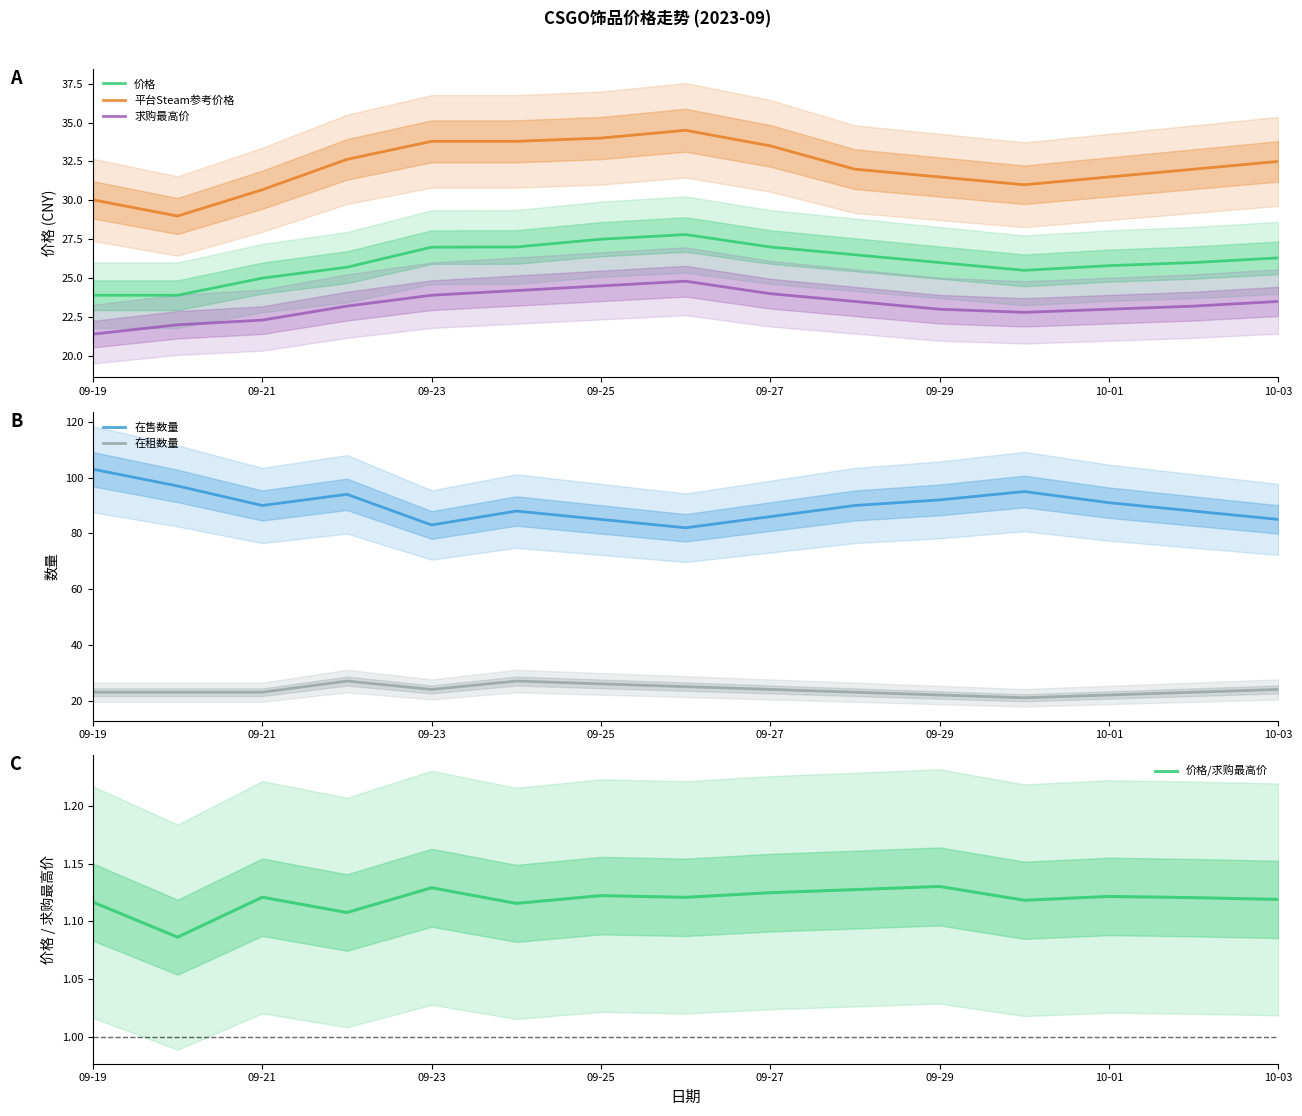

Is the value of 价格 at 09-25 greater than the value of 平台Steam参考价格 at 10-03?

No